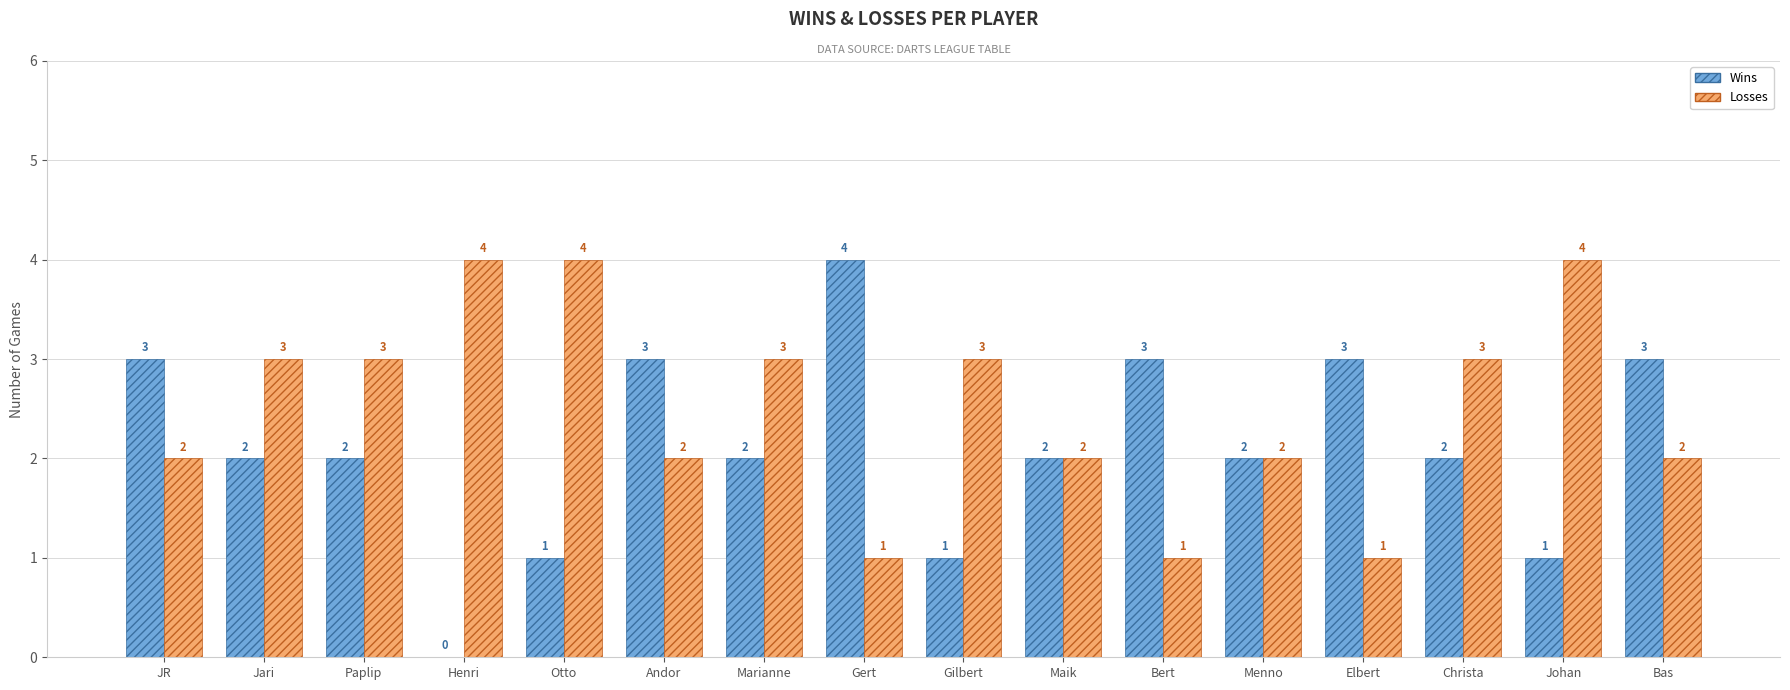

Where does the Wins series first go above 2?

JR